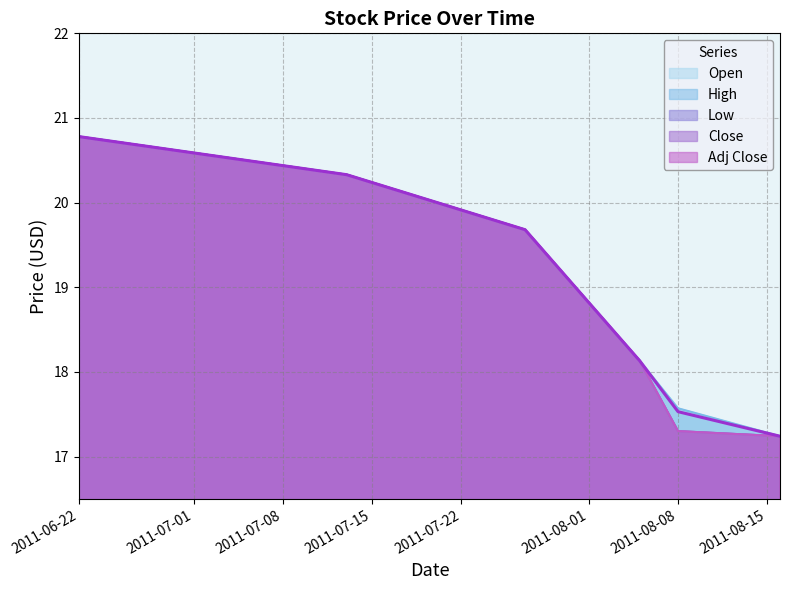

What is the difference between the maximum and minimum values in the Close series?

3.5